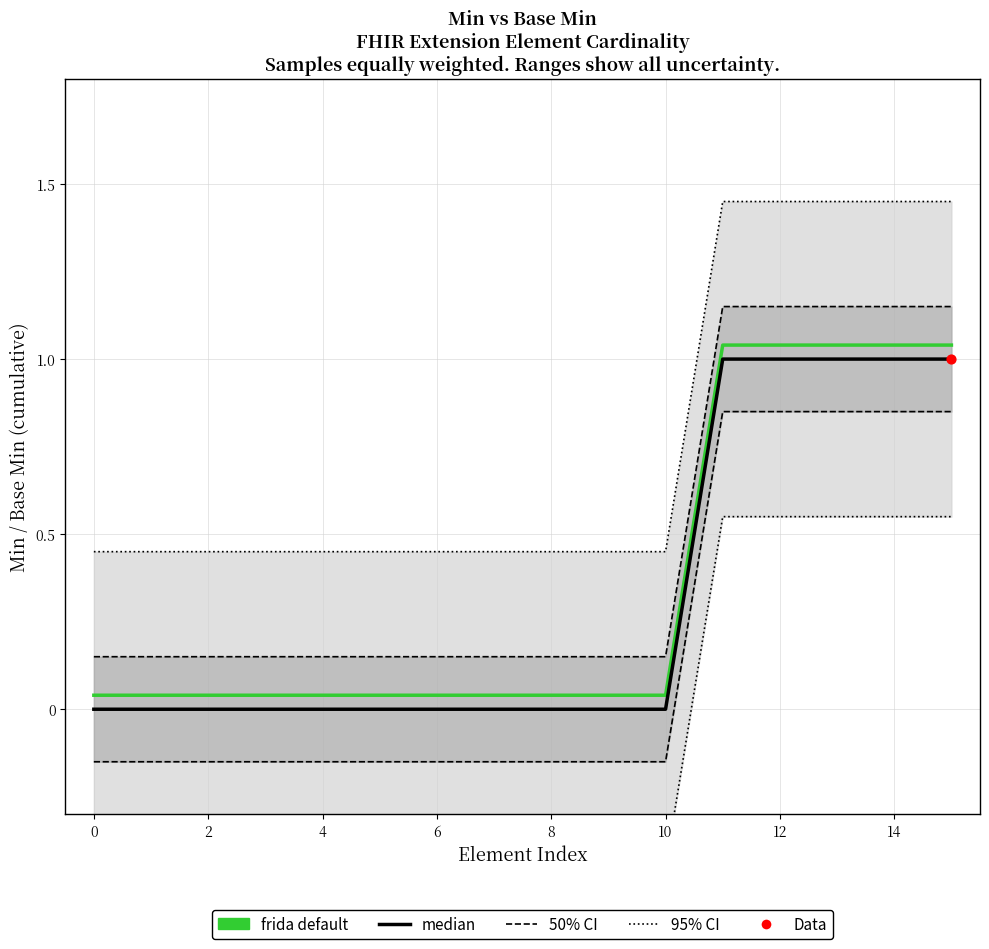

At how many categories does at least one series exceed 0?

16